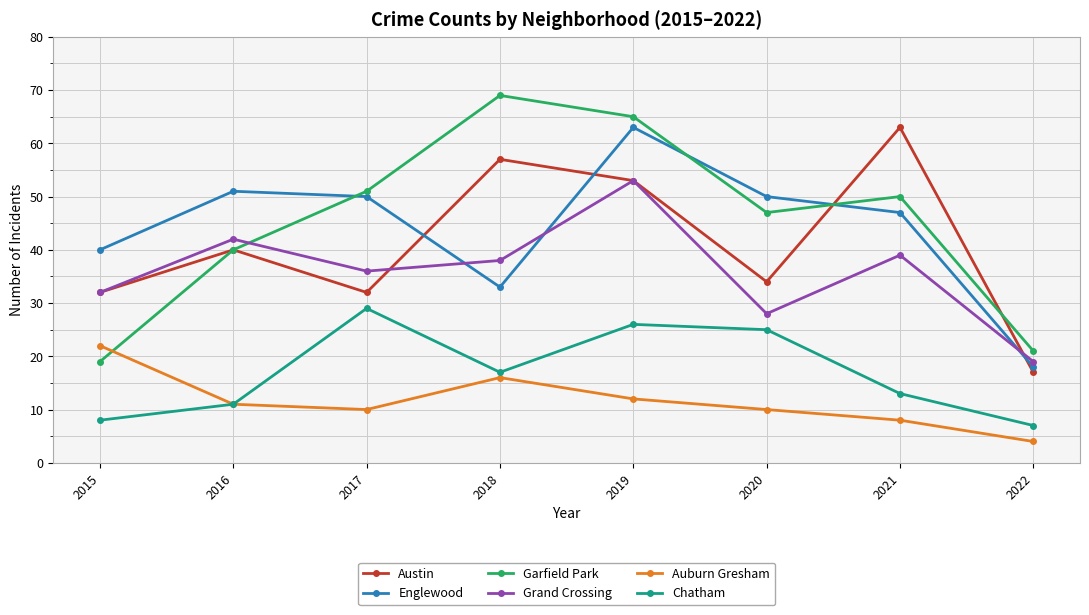

What is the difference between the maximum and minimum values in the Chatham series?

22